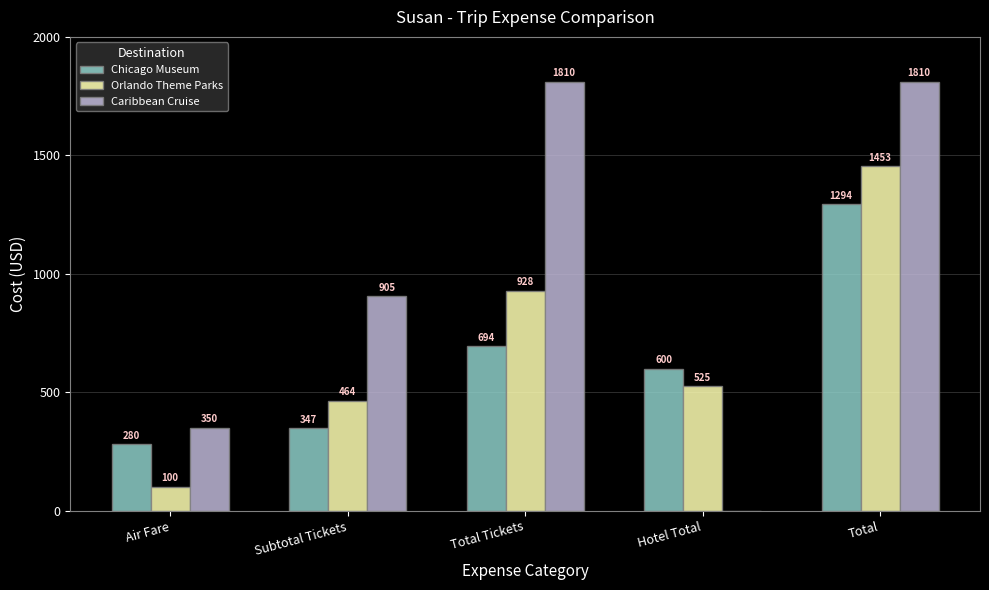

Which series has the largest total across all categories?

Caribbean Cruise